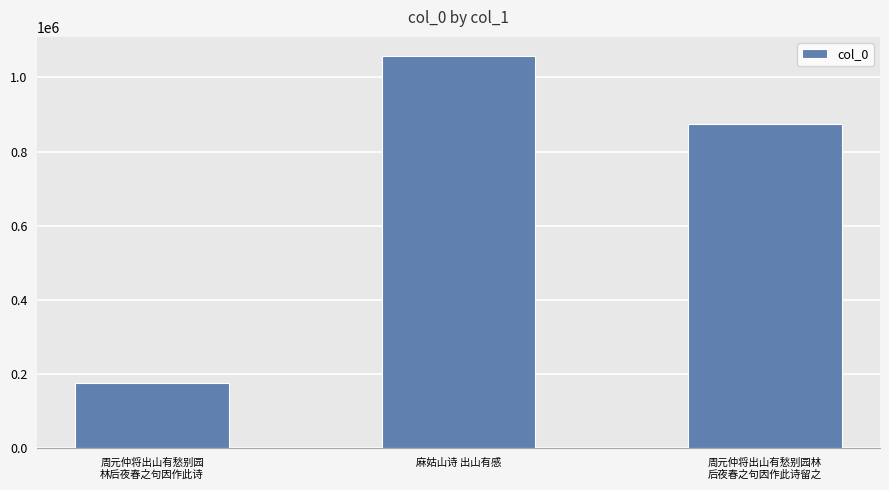

Rank the categories by value from lowest to highest.

周元仲将出山有愁别园
林后夜春之句因作此诗, 周元仲将出山有愁别园林
后夜春之句因作此诗留之, 麻姑山诗 出山有感